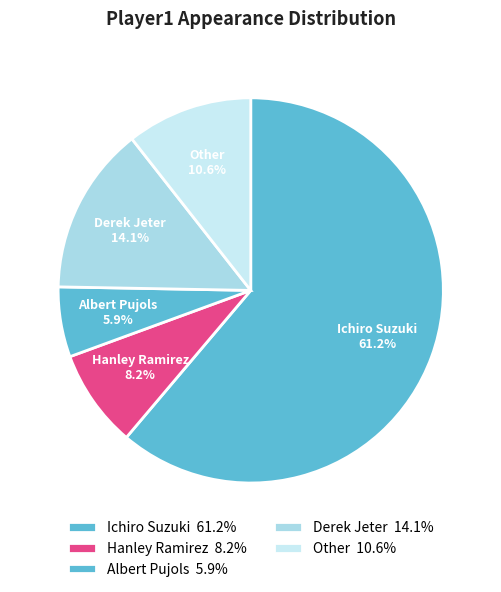

What portion of the pie excludes Other?

89.4%